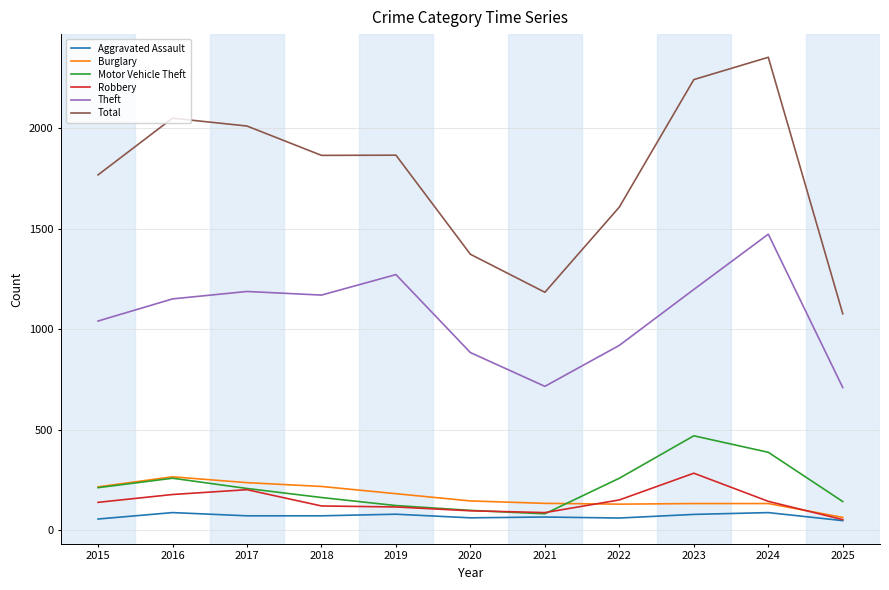

Read the Aggravated Assault value at 2017, to the nearest 10.

70